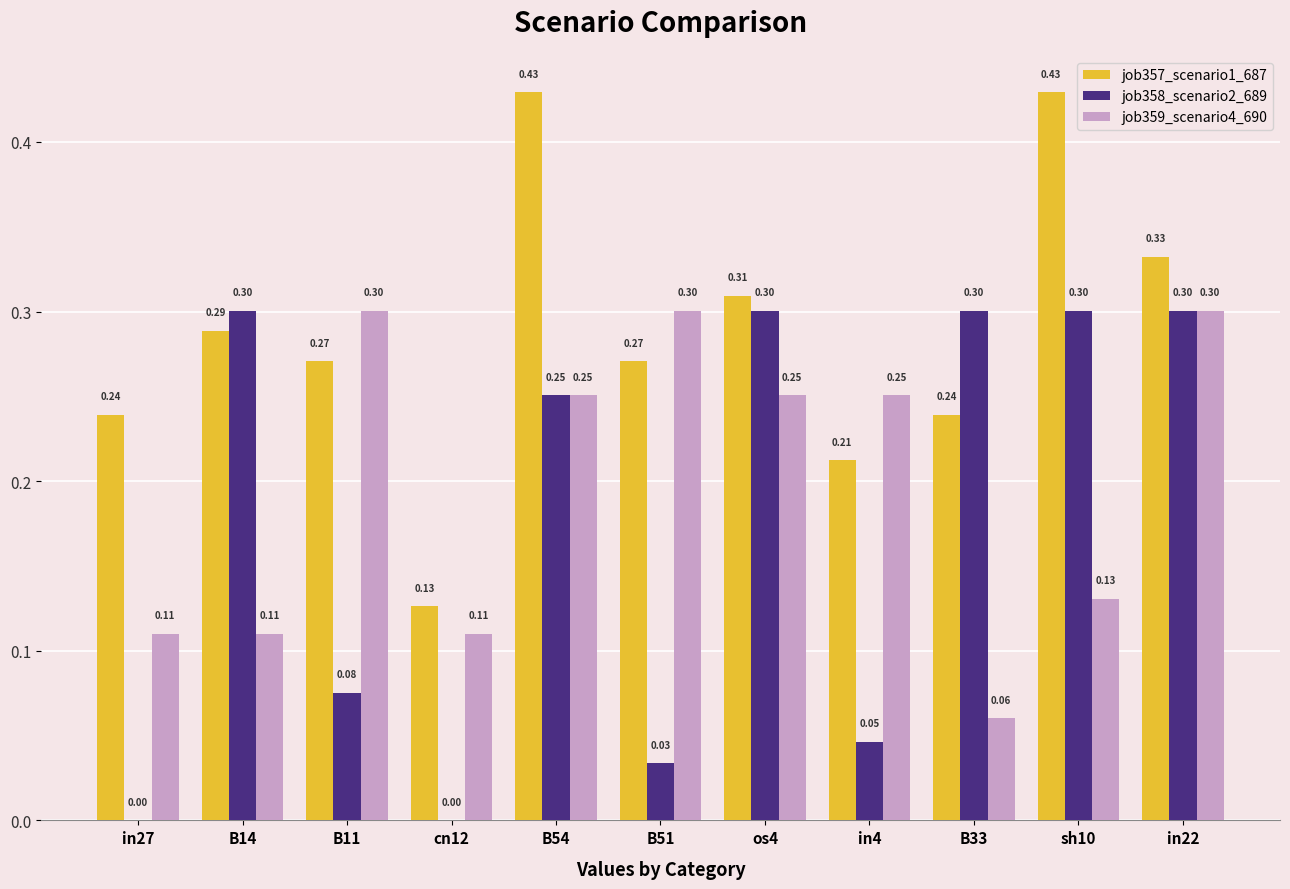

Which series has the largest total across all categories?

job357_scenario1_687